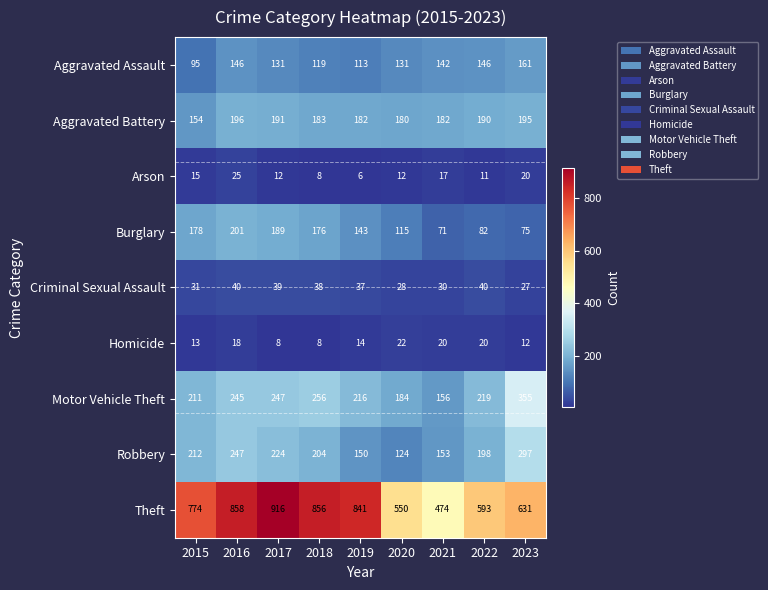

At how many categories does at least one series exceed 240?

9